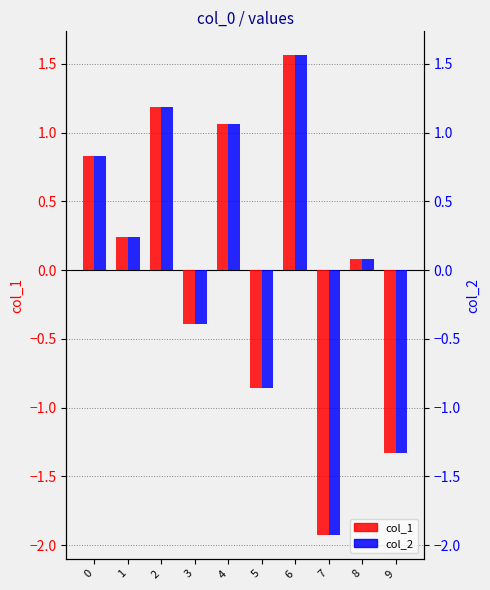

At which category does the chart reach its minimum across all series?

7